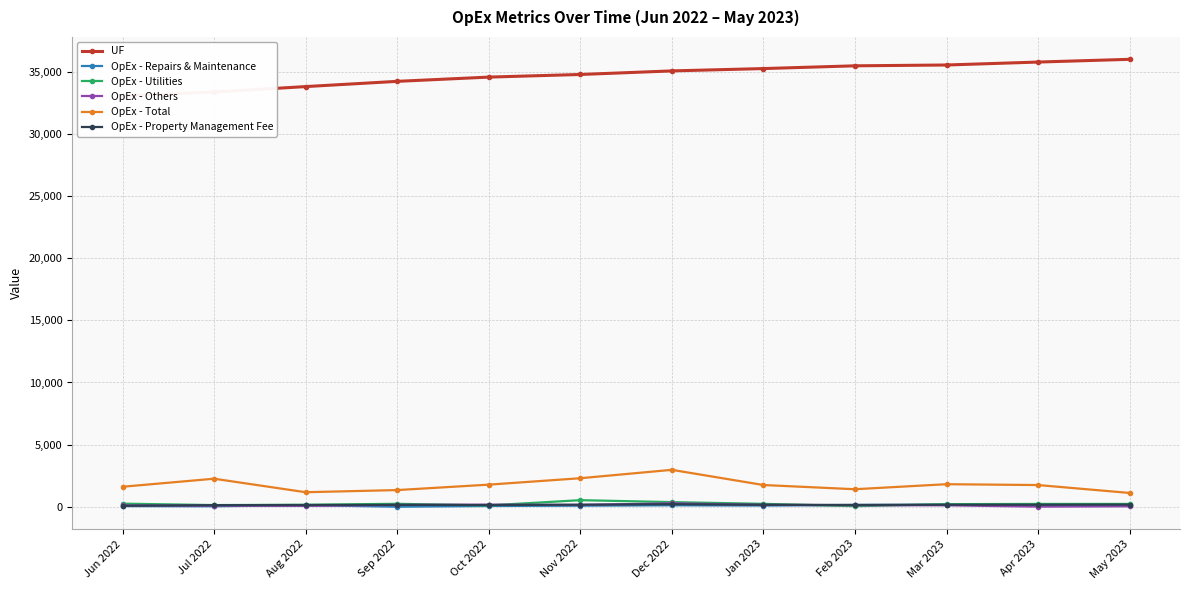

At which label does OpEx - Others first exceed 112?

Sep 2022